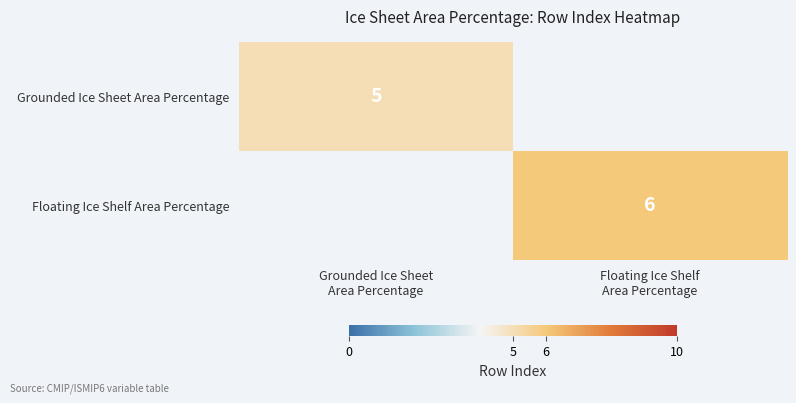

Count the number of data series in this chart.

2